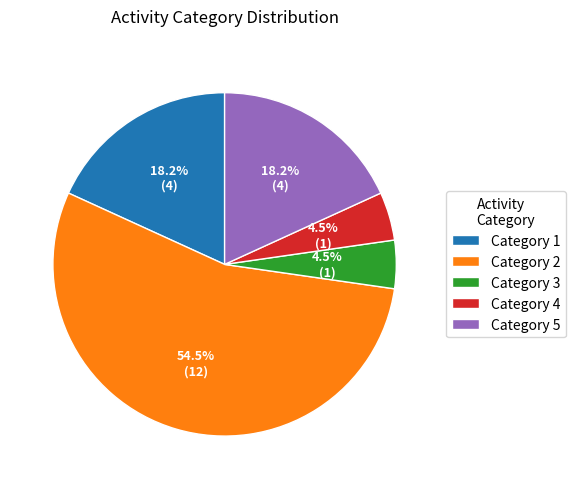

Which category accounts for the majority?

Category 2